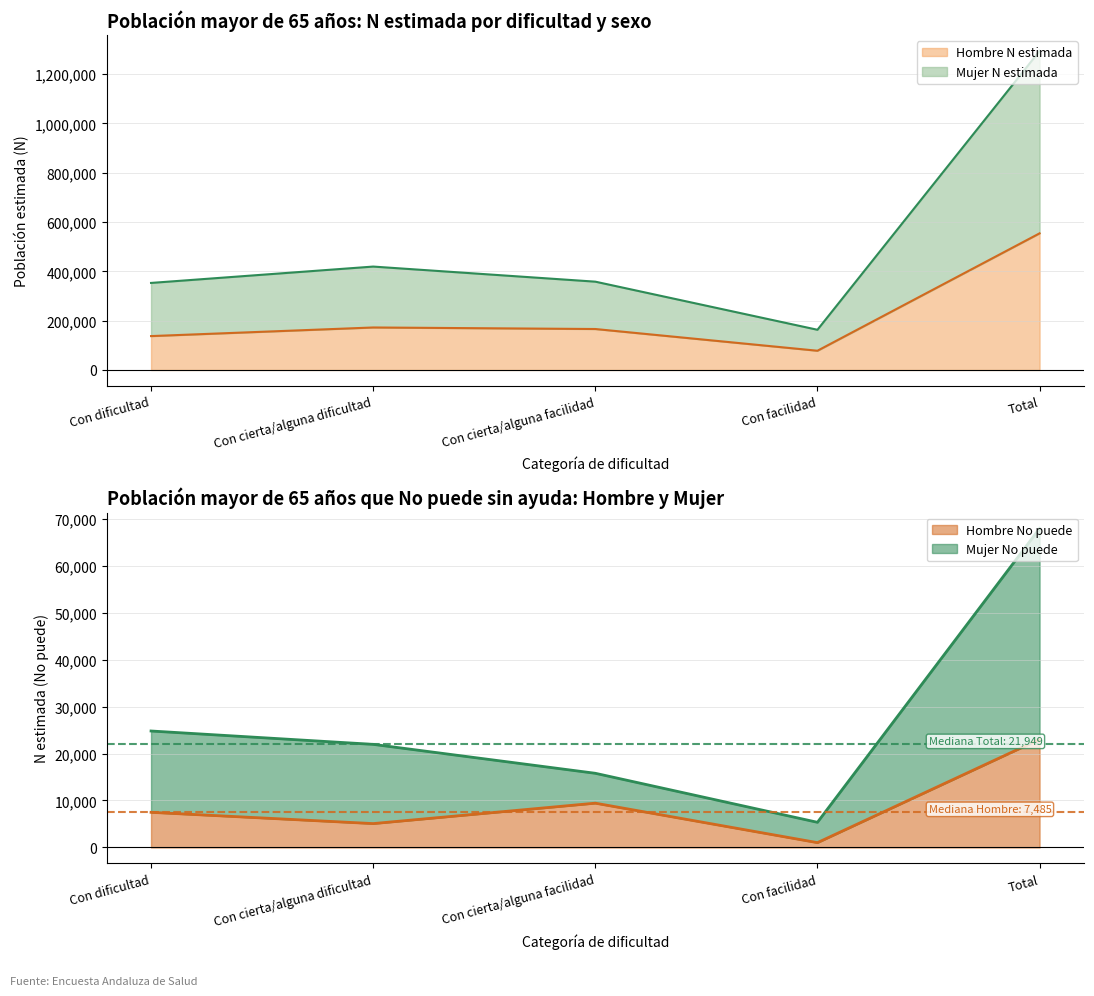

Is the value of Hombre No puede at Con facilidad greater than the value of Mujer N estimada at Con dificultad?

No